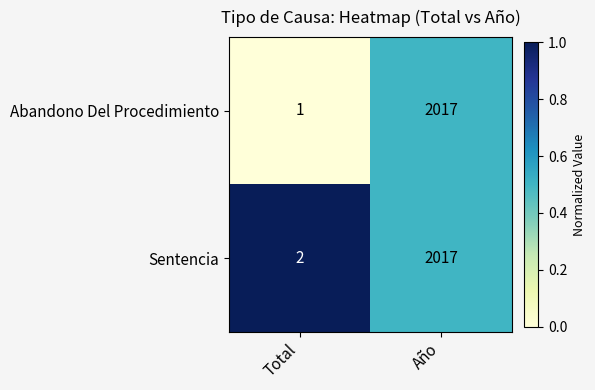

List the series in order of their overall mean, highest first.

Sentencia, Abandono Del Procedimiento